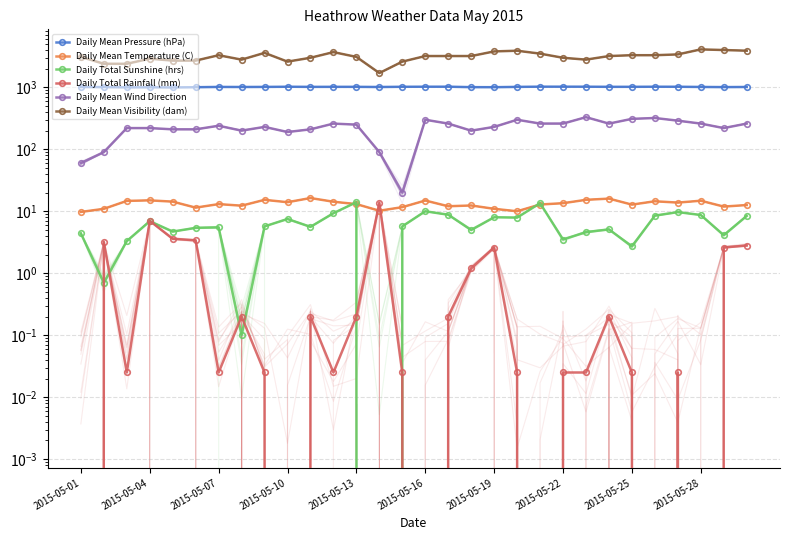

The Daily Total Sunshine (hrs) series shows 2.9 at 2015-05-01. True or false?

False